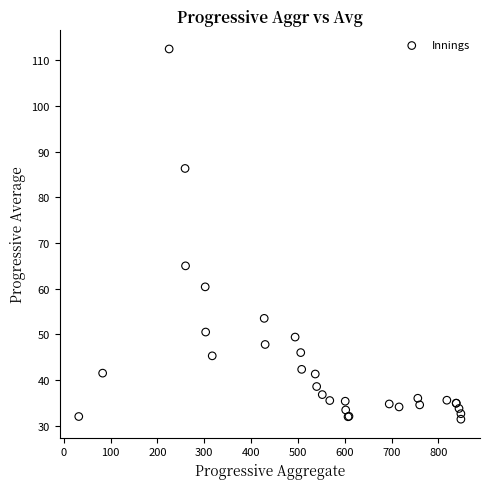

What Y value in the scatter plot is closest to 71?

65.0